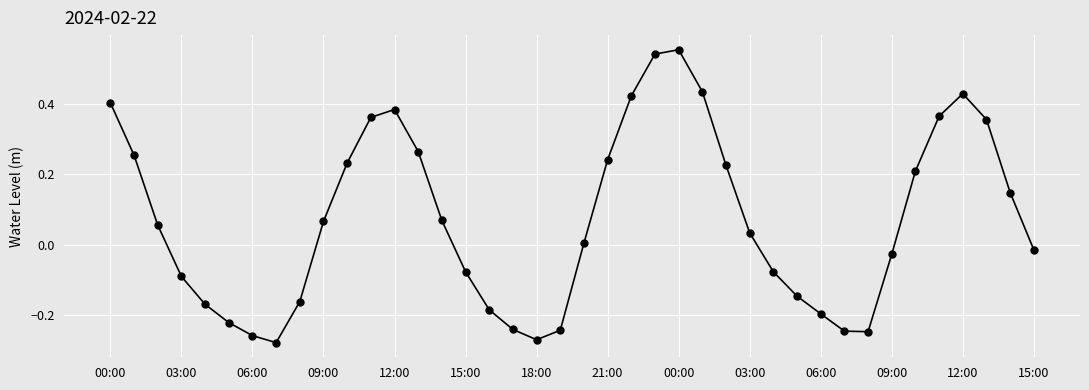

How many positive values are there?

22